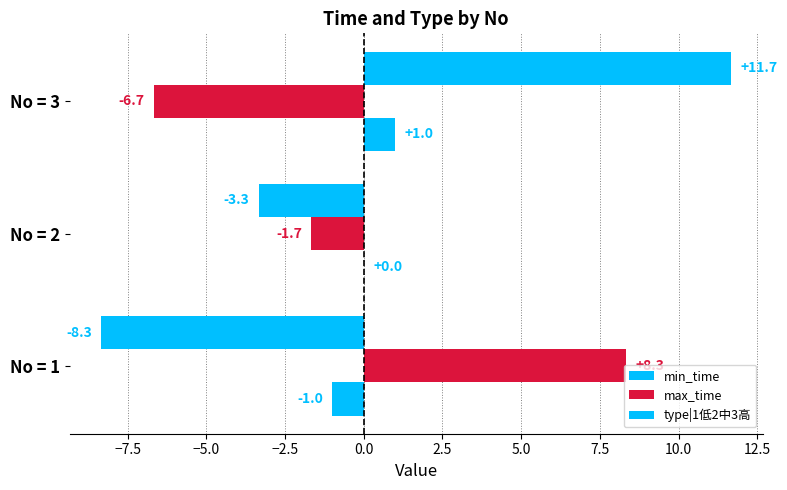

How many positive values does the max_time series have?

1